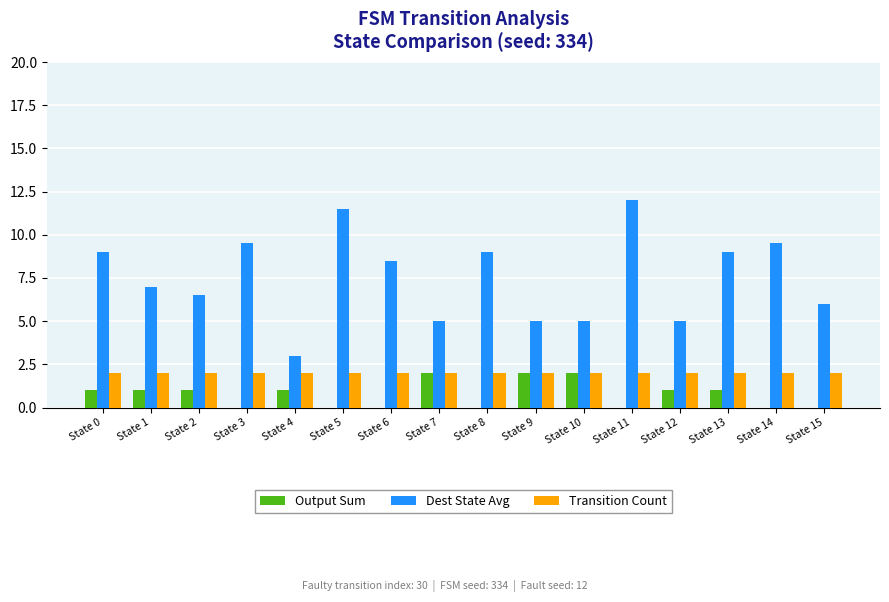

Which series has the widest spread of values?

Dest State Avg